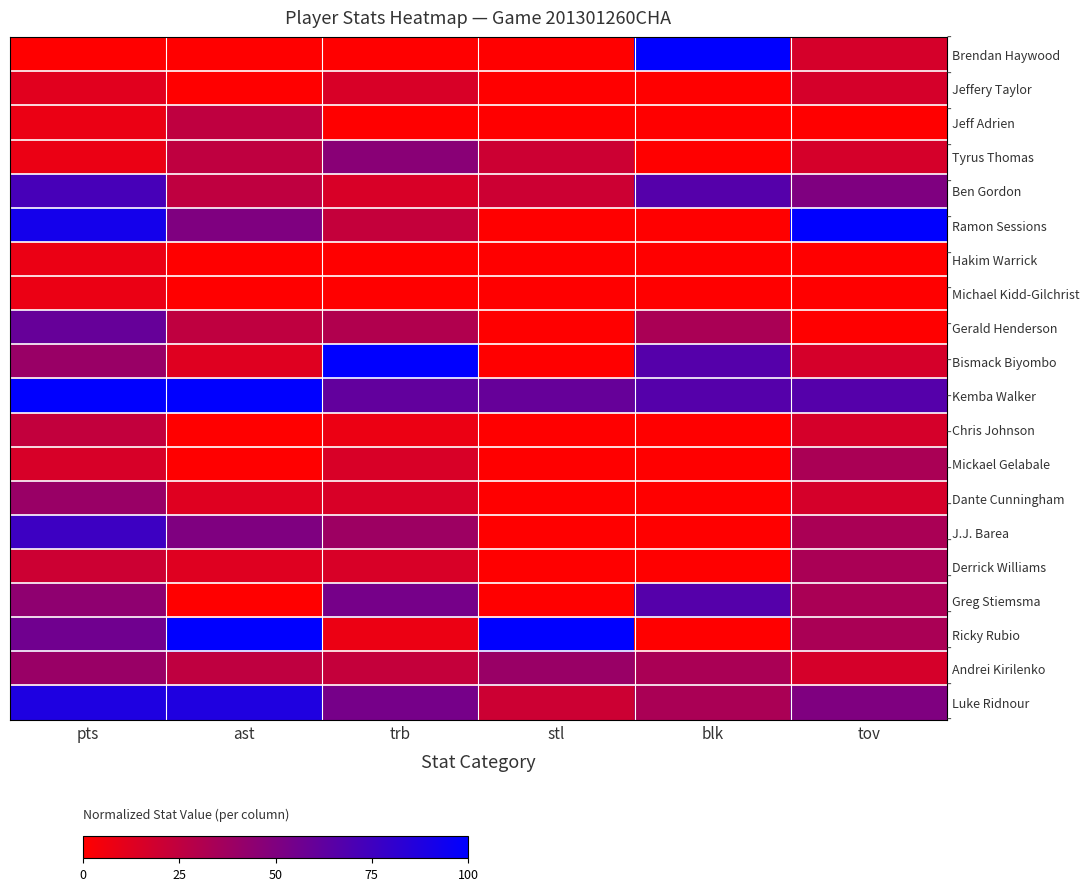

Reading right to left, list all the values displayed in this chart.

Luke Ridnour: tov=50.0	blk=33.3	stl=20.0	trb=53.8	ast=87.5	pts=88.0
Andrei Kirilenko: tov=16.7	blk=33.3	stl=40.0	trb=23.1	ast=25.0	pts=40.0
Ricky Rubio: tov=33.3	blk=0.0	stl=100.0	trb=7.7	ast=100.0	pts=56.0
Greg Stiemsma: tov=33.3	blk=66.7	stl=0.0	trb=53.8	ast=0.0	pts=44.0
Derrick Williams: tov=33.3	blk=0.0	stl=0.0	trb=15.4	ast=12.5	pts=20.0
J.J. Barea: tov=33.3	blk=0.0	stl=0.0	trb=38.5	ast=50.0	pts=76.0
Dante Cunningham: tov=16.7	blk=0.0	stl=0.0	trb=15.4	ast=12.5	pts=40.0
Mickael Gelabale: tov=33.3	blk=0.0	stl=0.0	trb=15.4	ast=0.0	pts=16.0
Chris Johnson: tov=16.7	blk=0.0	stl=0.0	trb=7.7	ast=0.0	pts=24.0
Kemba Walker: tov=66.7	blk=66.7	stl=60.0	trb=61.5	ast=100.0	pts=100.0
Bismack Biyombo: tov=16.7	blk=66.7	stl=0.0	trb=100.0	ast=12.5	pts=40.0
Gerald Henderson: tov=0.0	blk=33.3	stl=0.0	trb=30.8	ast=25.0	pts=60.0
Michael Kidd-Gilchrist: tov=0.0	blk=0.0	stl=0.0	trb=0.0	ast=0.0	pts=8.0
Hakim Warrick: tov=0.0	blk=0.0	stl=0.0	trb=0.0	ast=0.0	pts=8.0
Ramon Sessions: tov=100.0	blk=0.0	stl=0.0	trb=23.1	ast=50.0	pts=92.0
Ben Gordon: tov=50.0	blk=66.7	stl=20.0	trb=15.4	ast=25.0	pts=72.0
Tyrus Thomas: tov=16.7	blk=0.0	stl=20.0	trb=46.2	ast=25.0	pts=8.0
Jeff Adrien: tov=0.0	blk=0.0	stl=0.0	trb=0.0	ast=25.0	pts=8.0
Jeffery Taylor: tov=16.7	blk=0.0	stl=0.0	trb=15.4	ast=0.0	pts=12.0
Brendan Haywood: tov=16.7	blk=100.0	stl=0.0	trb=0.0	ast=0.0	pts=0.0